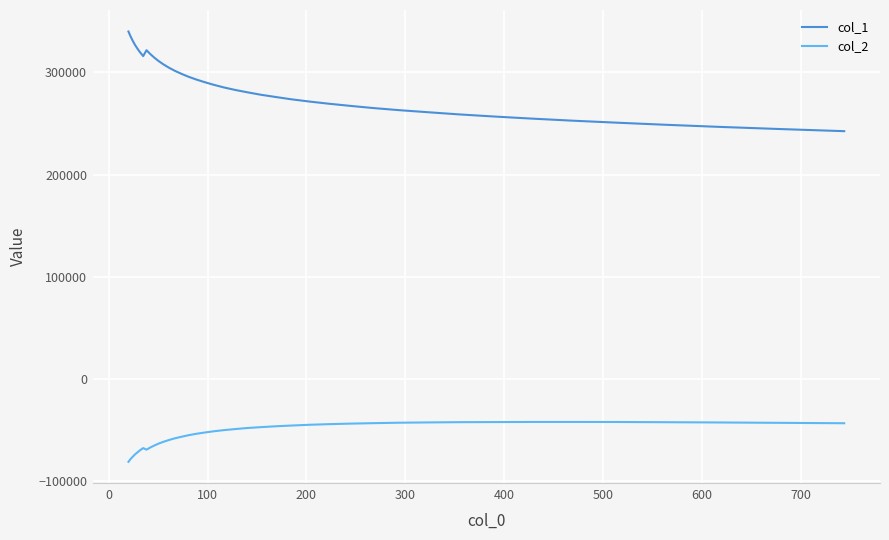

What is the smallest value displayed?

-80781.3